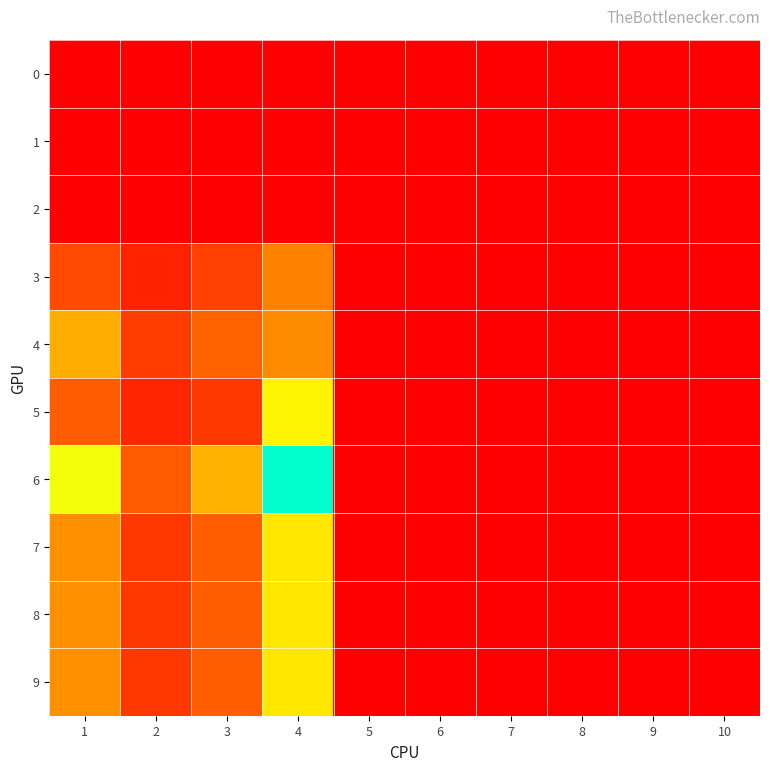

Reading right to left, what are all the values shown in this chart?

0: 10=0	9=0	8=0	7=0	6=0	5=0	4=0	3=0	2=0	1=0
1: 10=0	9=0	8=0	7=0	6=0	5=0	4=0	3=0	2=0	1=0
2: 10=0	9=0	8=0	7=0	6=0	5=0	4=0	3=0	2=0	1=0
3: 10=0	9=0	8=0	7=0	6=0	5=0	4=64	3=35	2=19	1=40
4: 10=0	9=0	8=0	7=0	6=0	5=0	4=68	3=53	2=33	1=80
5: 10=0	9=0	8=0	7=0	6=0	5=0	4=105	3=30	2=20	1=49
6: 10=0	9=0	8=0	7=0	6=0	5=0	4=163	3=82	2=48	1=111
7: 10=0	9=0	8=0	7=0	6=0	5=0	4=100	3=50	2=30	1=70
8: 10=0	9=0	8=0	7=0	6=0	5=0	4=100	3=50	2=30	1=70
9: 10=0	9=0	8=0	7=0	6=0	5=0	4=100	3=50	2=30	1=70